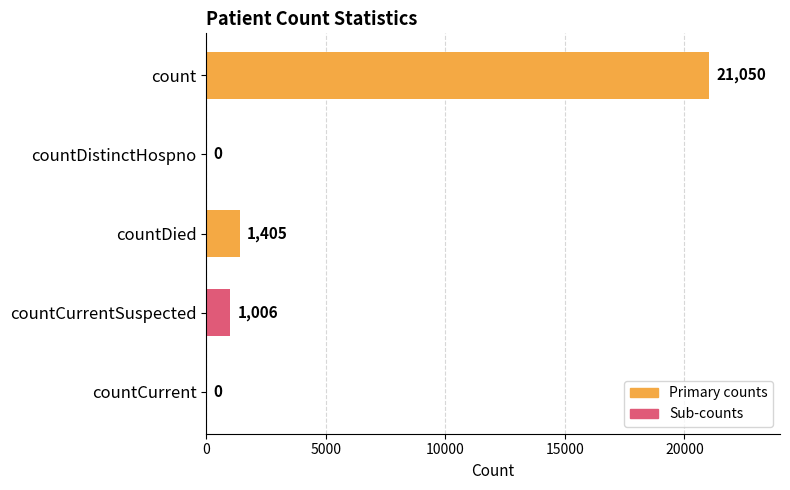

Reading top to bottom, transcribe all the data shown in this chart.

count=21050	countDistinctHospno=0	countDied=1405	countCurrentSuspected=1006	countCurrent=0